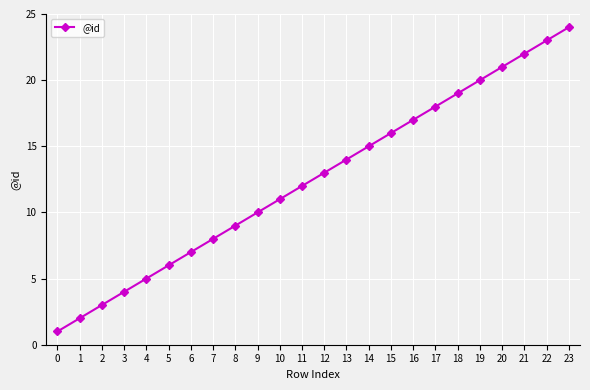

How many categories are shown in the chart?

24